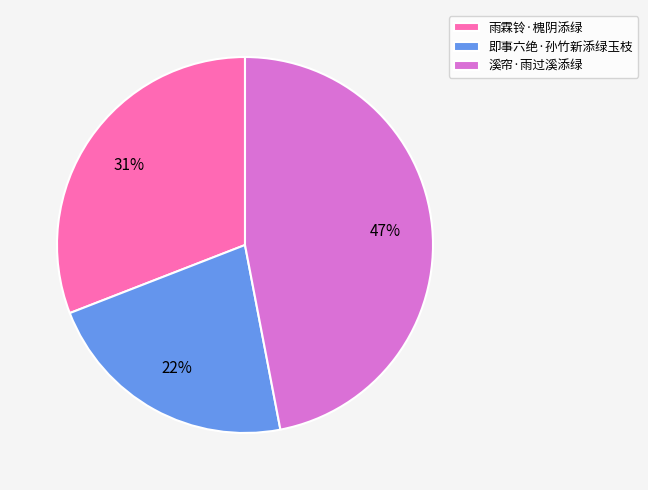

Which slice is the largest?

溪帘·雨过溪添绿